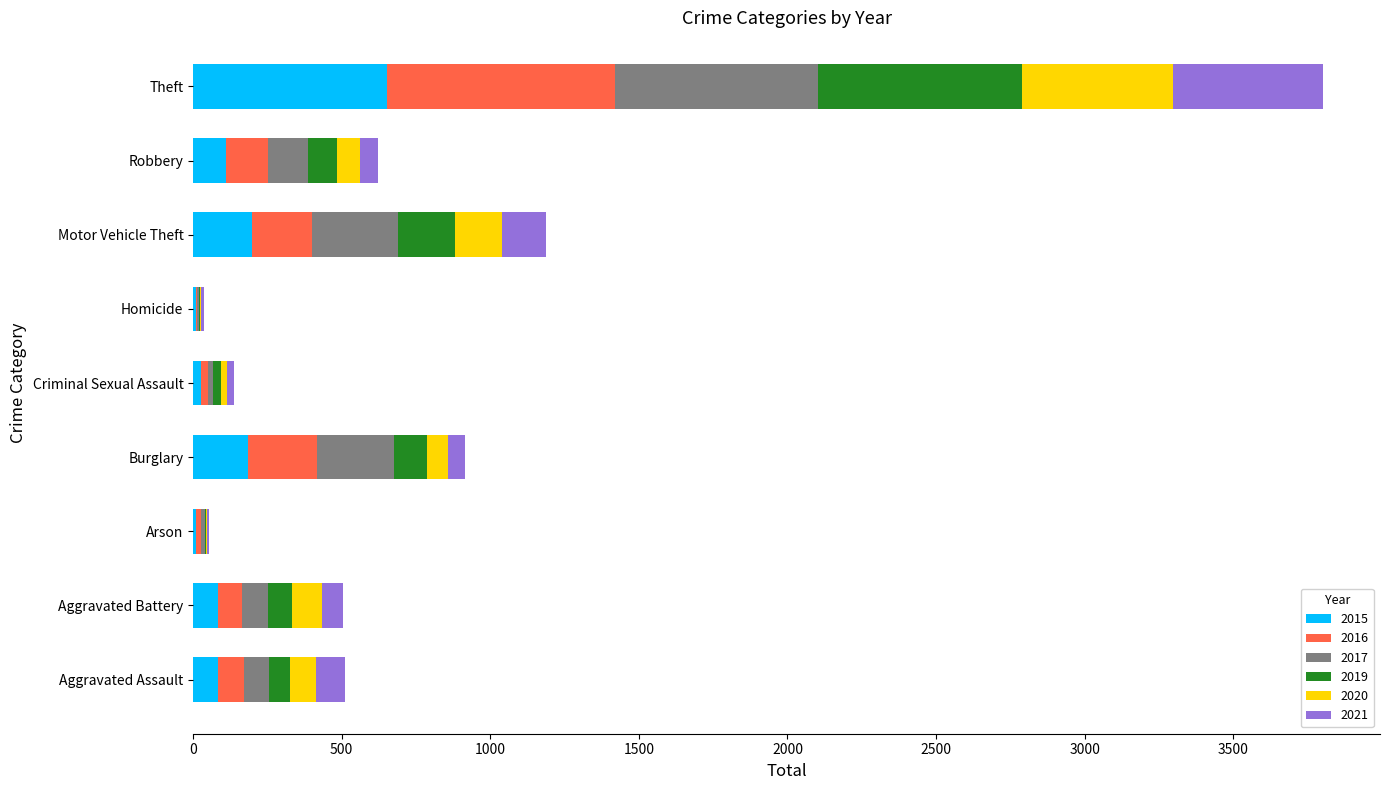

At which label does 2015 reach its peak?

Theft